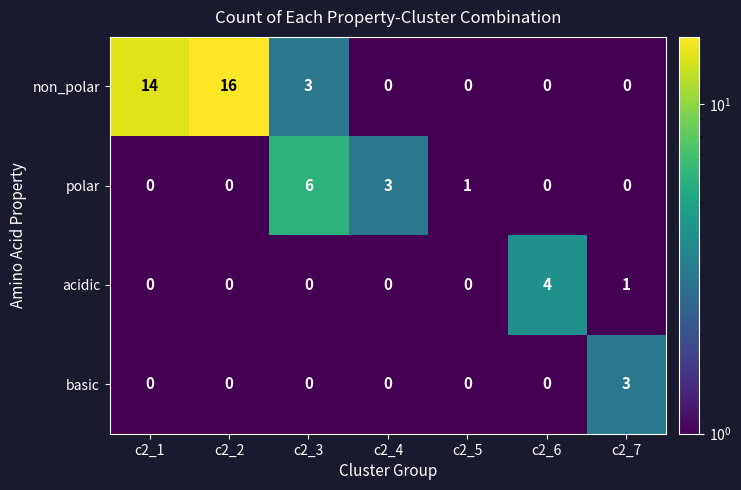

What is the difference between the highest and lowest values at c2_1?

14